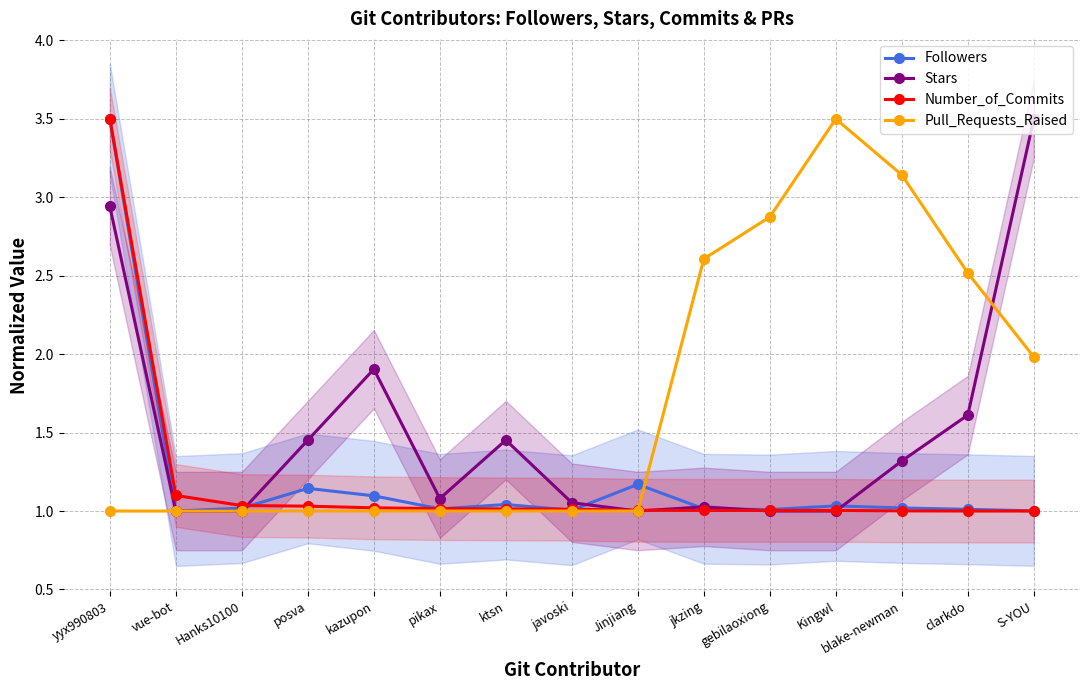

What is the sum of the Followers values at kazupon and Jinjiang?

2.3